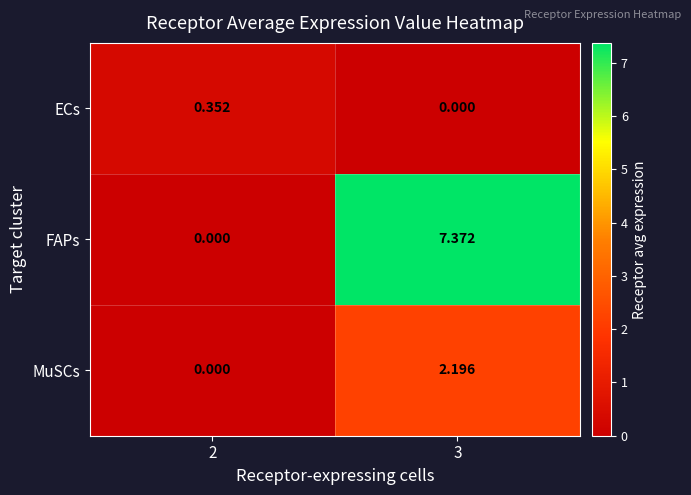

Is the value of FAPs at 3 greater than the value of ECs at 2?

Yes